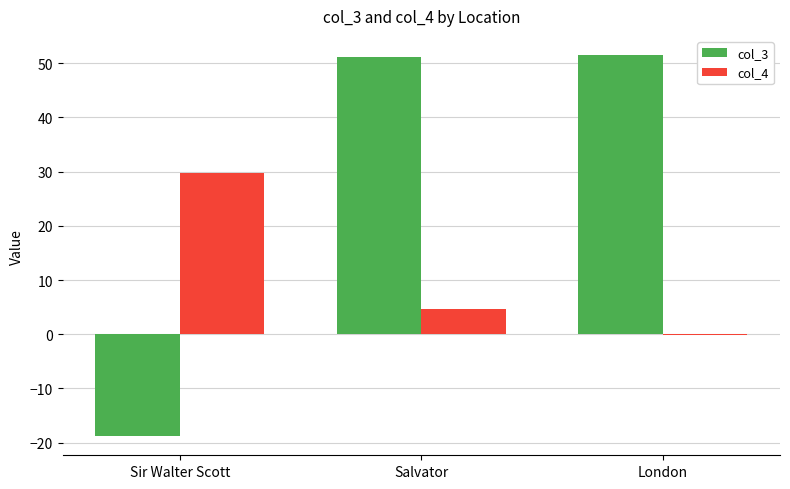

How many data points in col_4 are above 4?

2